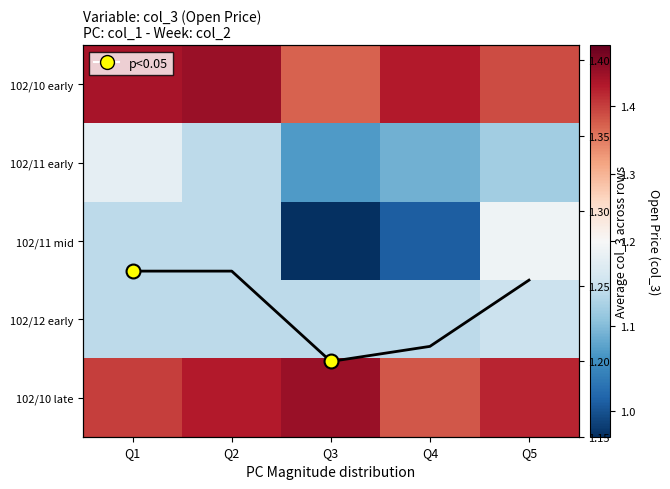

Which has a higher value, Q4 or Q2?

Q2